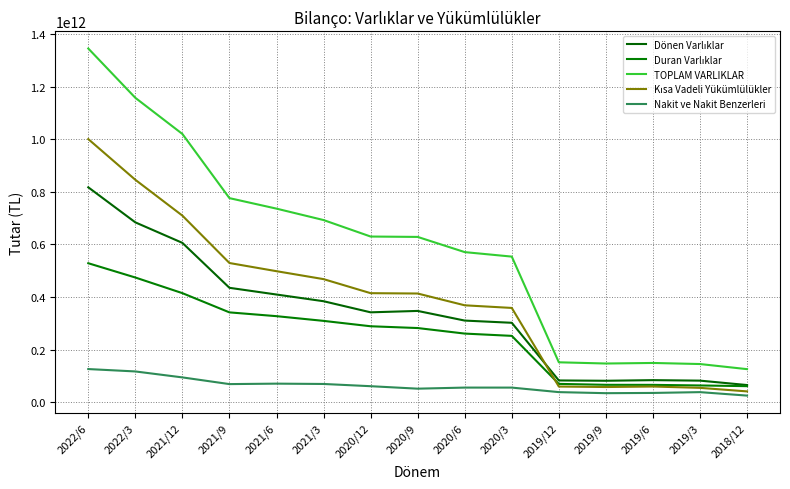

Is this an area chart (filled region under the line)?

No